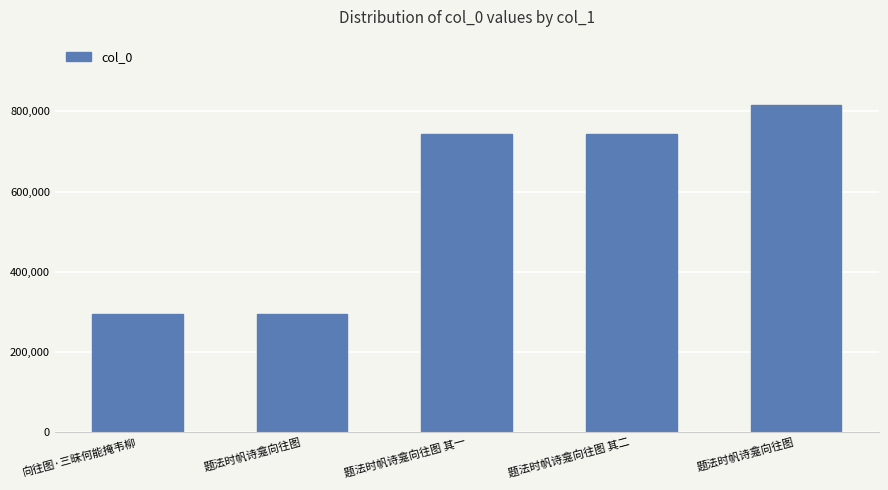

Count the number of categories in the chart.

5